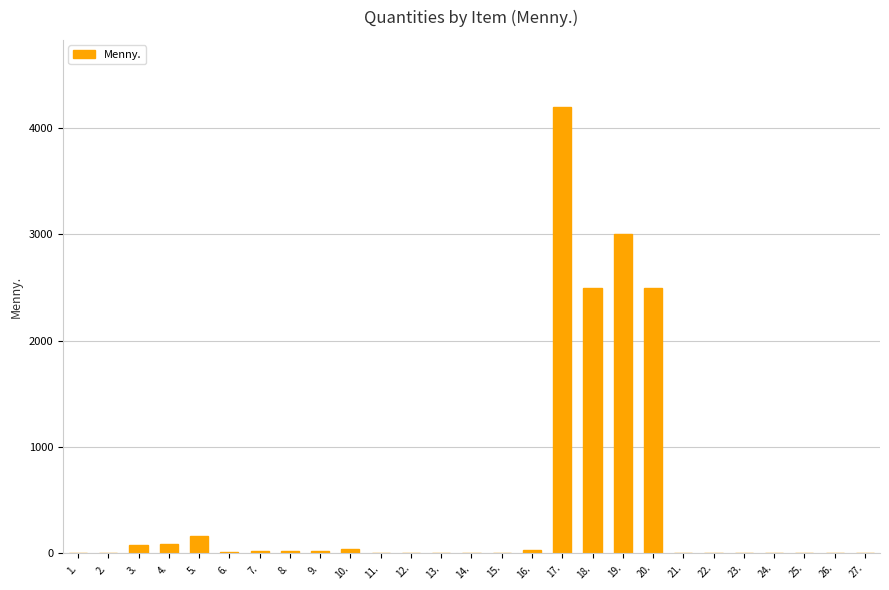

What is the sum of all values?

12718